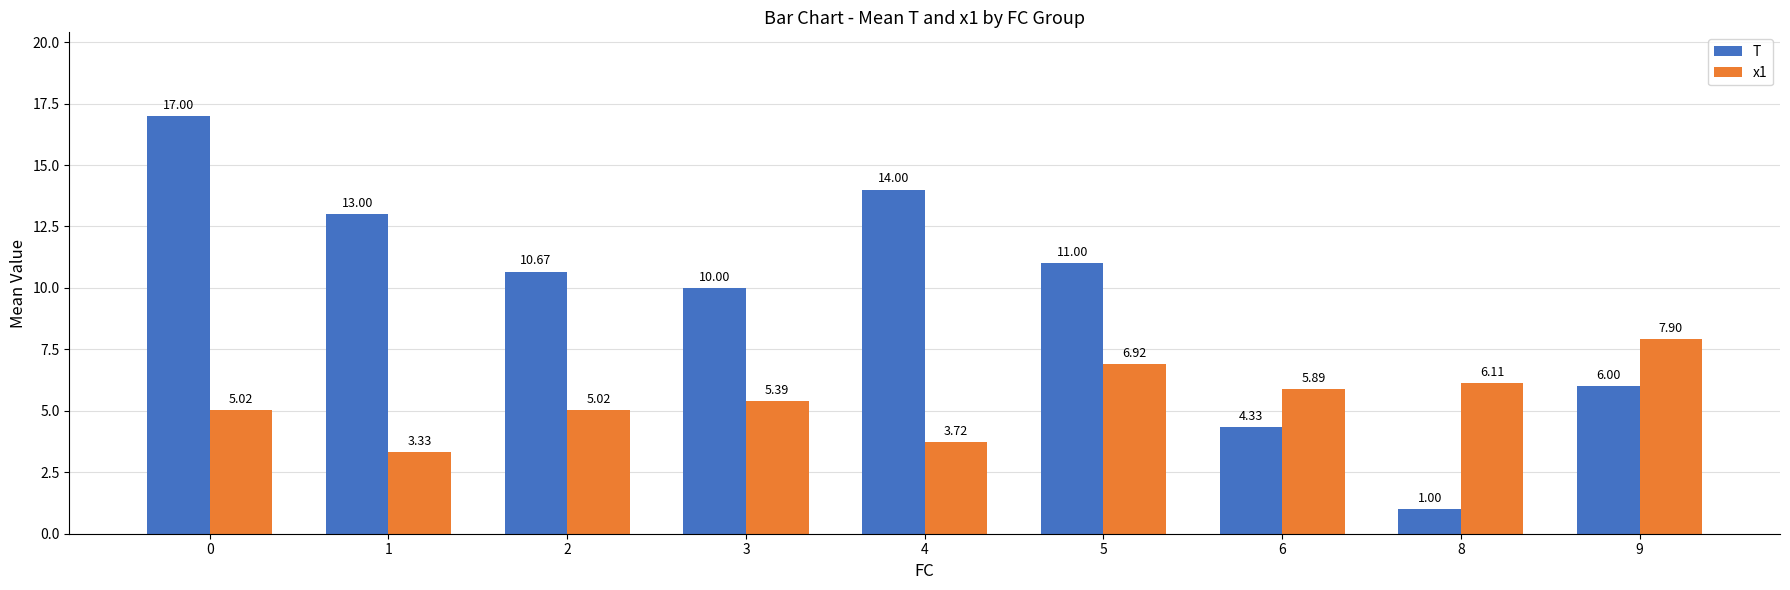

What is the sum of the x1 values at 1 and 9?

11.2